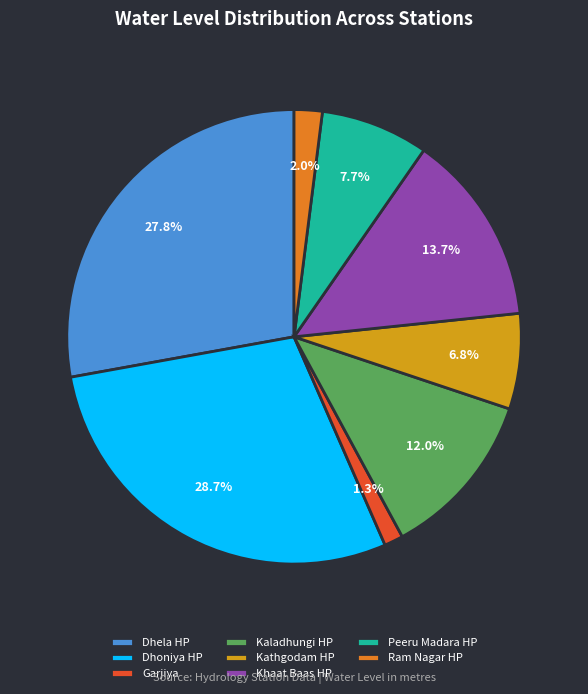

The Kaladhungi HP slice represents 1% of the pie. True or false?

False